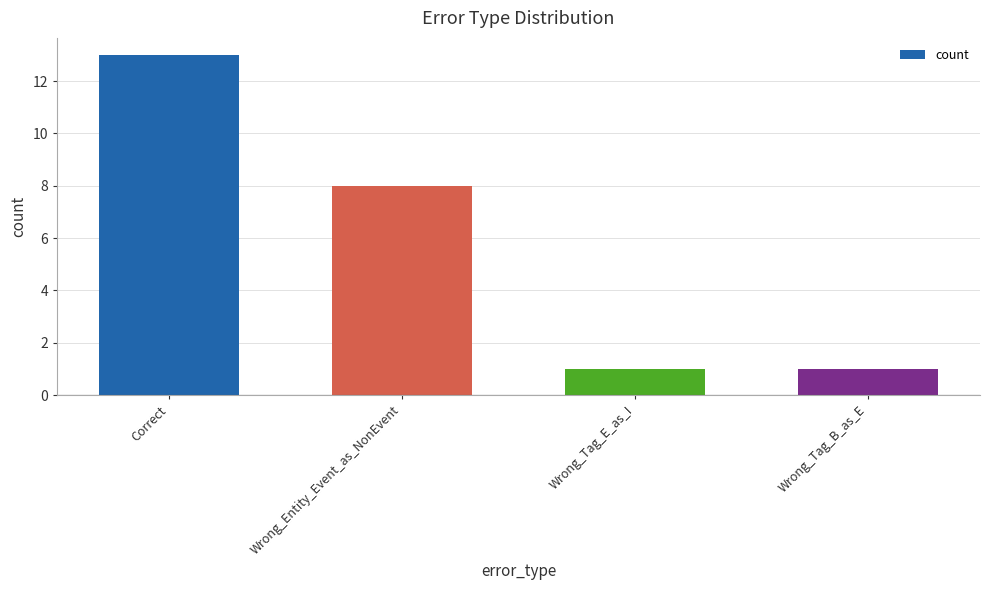

Between Wrong_Tag_E_as_I and Wrong_Entity_Event_as_NonEvent, which is larger?

Wrong_Entity_Event_as_NonEvent